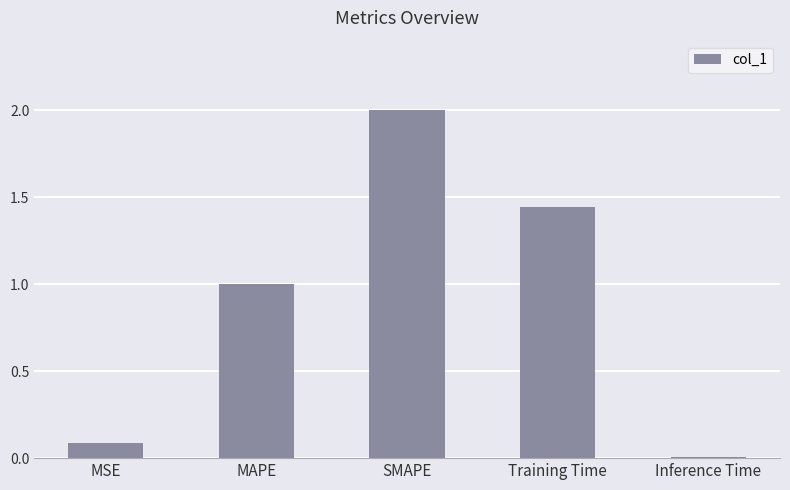

Is it true that the value at SMAPE is 2.0?

True